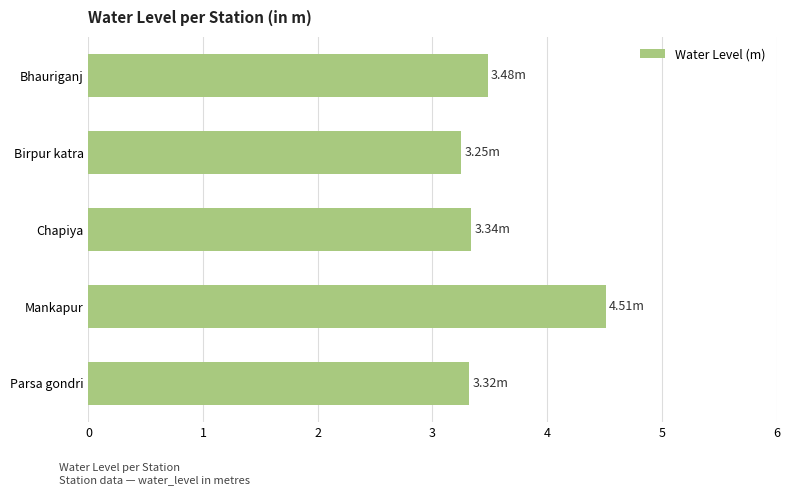

What is the label of the 4th bar from the top?

Mankapur